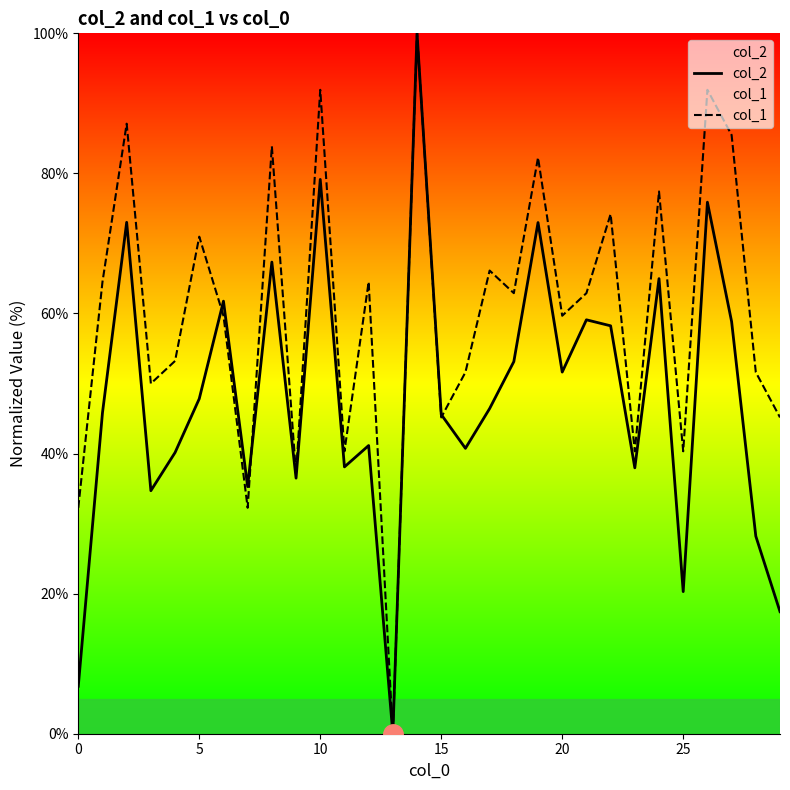

Read the col_2 value at 7.

35.3